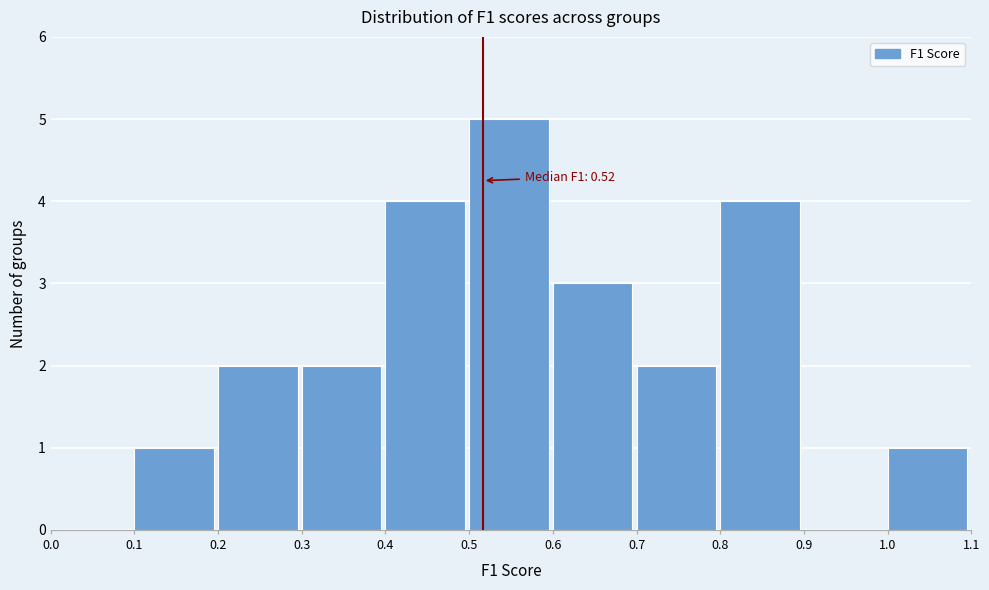

Over which range of the x-axis is the bar tallest?

0.5 to 0.6